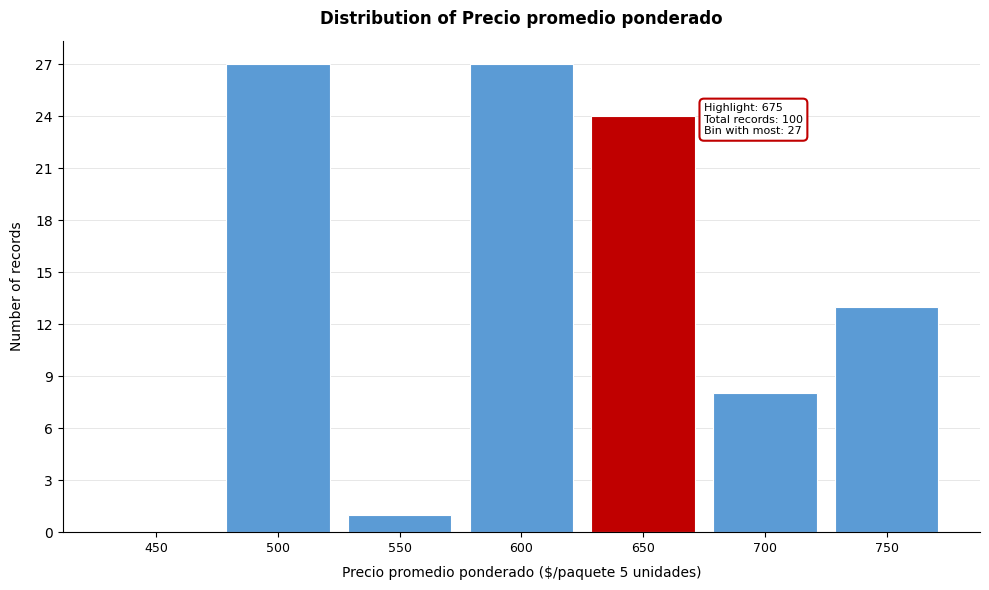

Reading left to right, transcribe all the data shown in this chart.

450=0	500=27	550=1	600=27	650=24	700=8	750=13